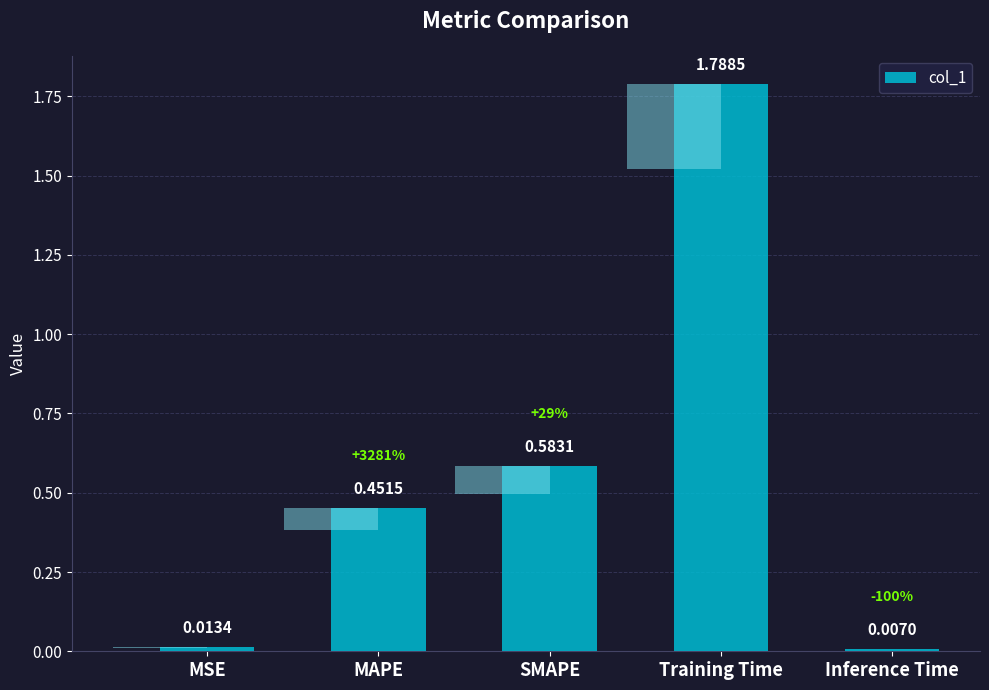

Reading left to right, extract all data points from this chart.

MSE=0.0	MAPE=0.5	SMAPE=0.6	Training Time=1.8	Inference Time=0.0